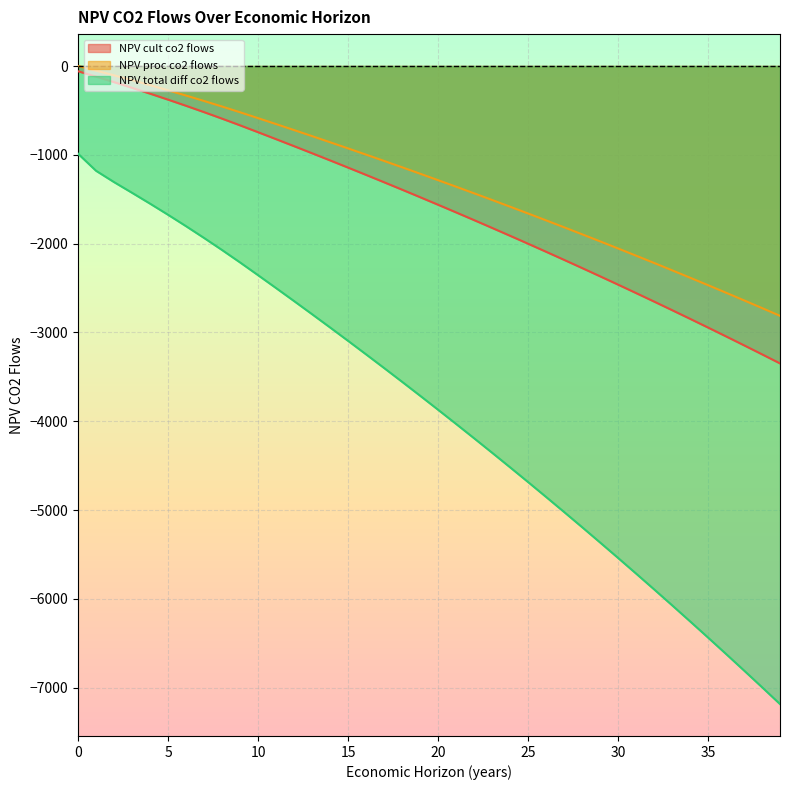

True or false: NPV_cult_co2_flows and NPV_proc_co2_flows intersect in this chart.

False